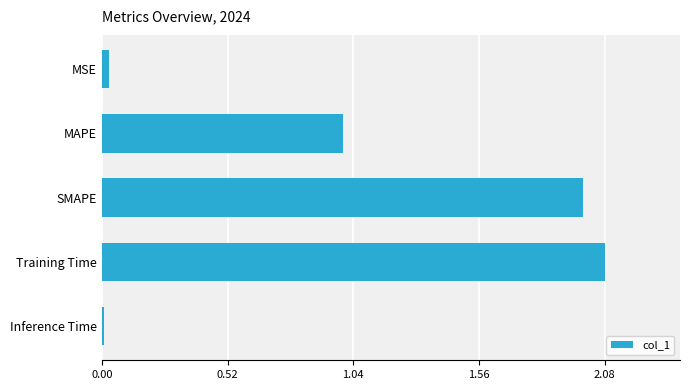

Rank the categories by value from highest to lowest.

Training Time, SMAPE, MAPE, MSE, Inference Time